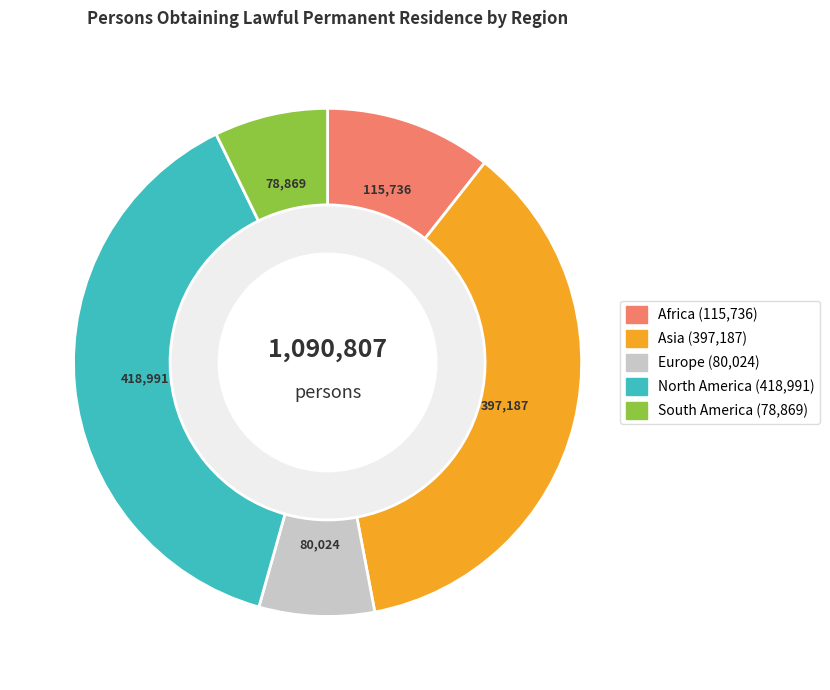

Is it true that Europe is 7% of the pie?

True